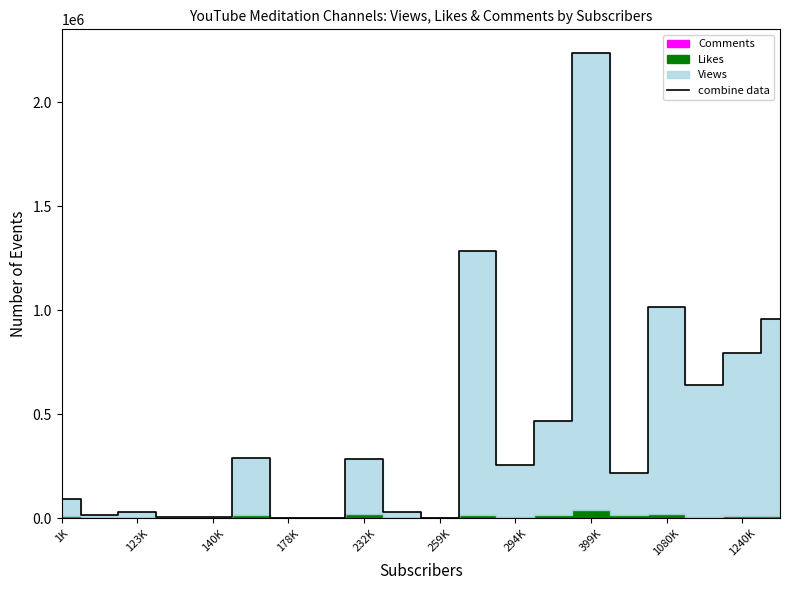

Does the chart display data point markers on the line(s)?

No